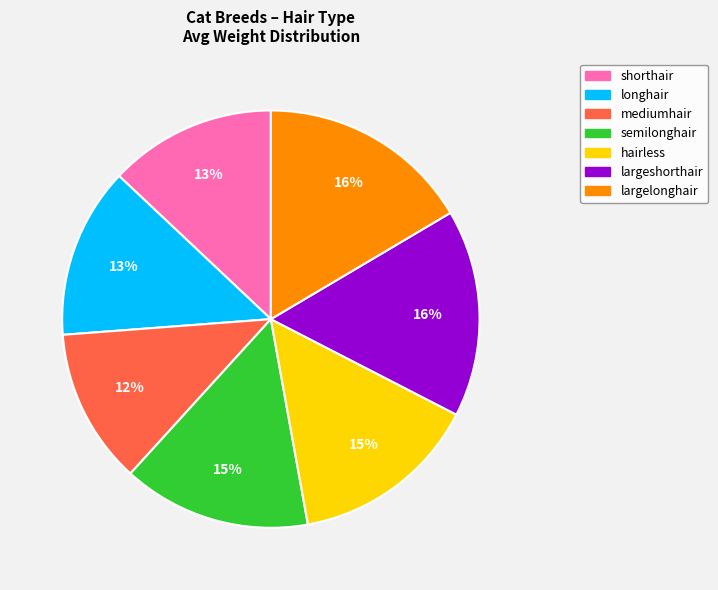

Is it true that largelonghair is 6% of the pie?

False